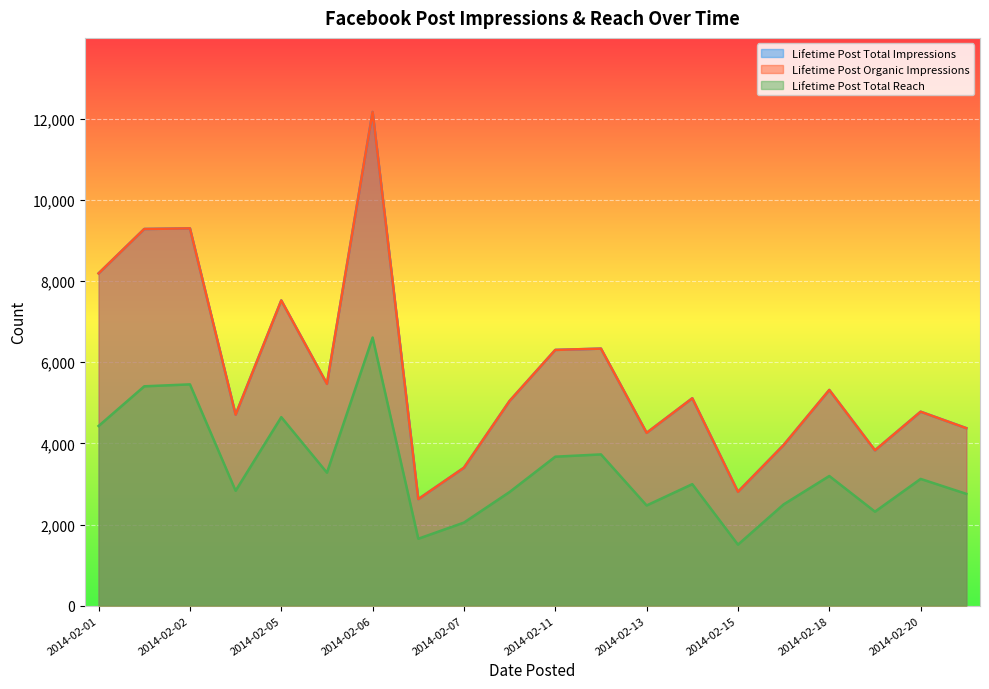

At which label does Lifetime Post Organic Impressions reach its minimum?

2014-02-07